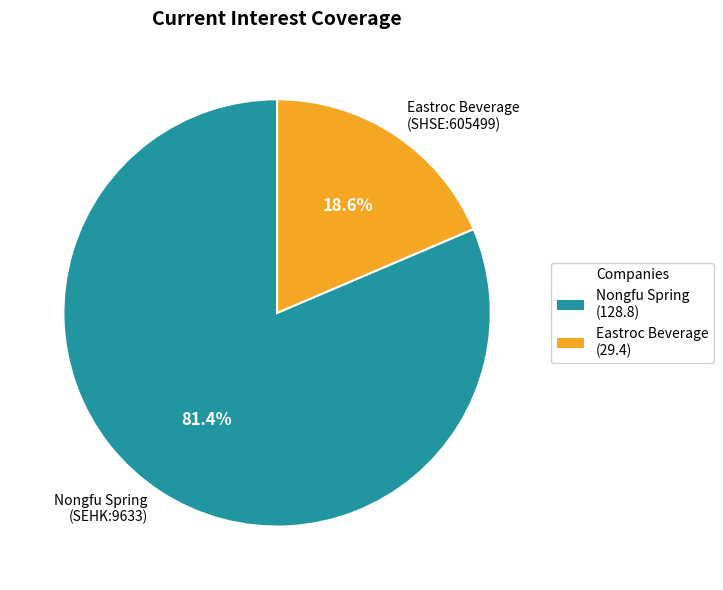

Is Nongfu Spring (SEHK:9633) the majority of the pie?

Yes